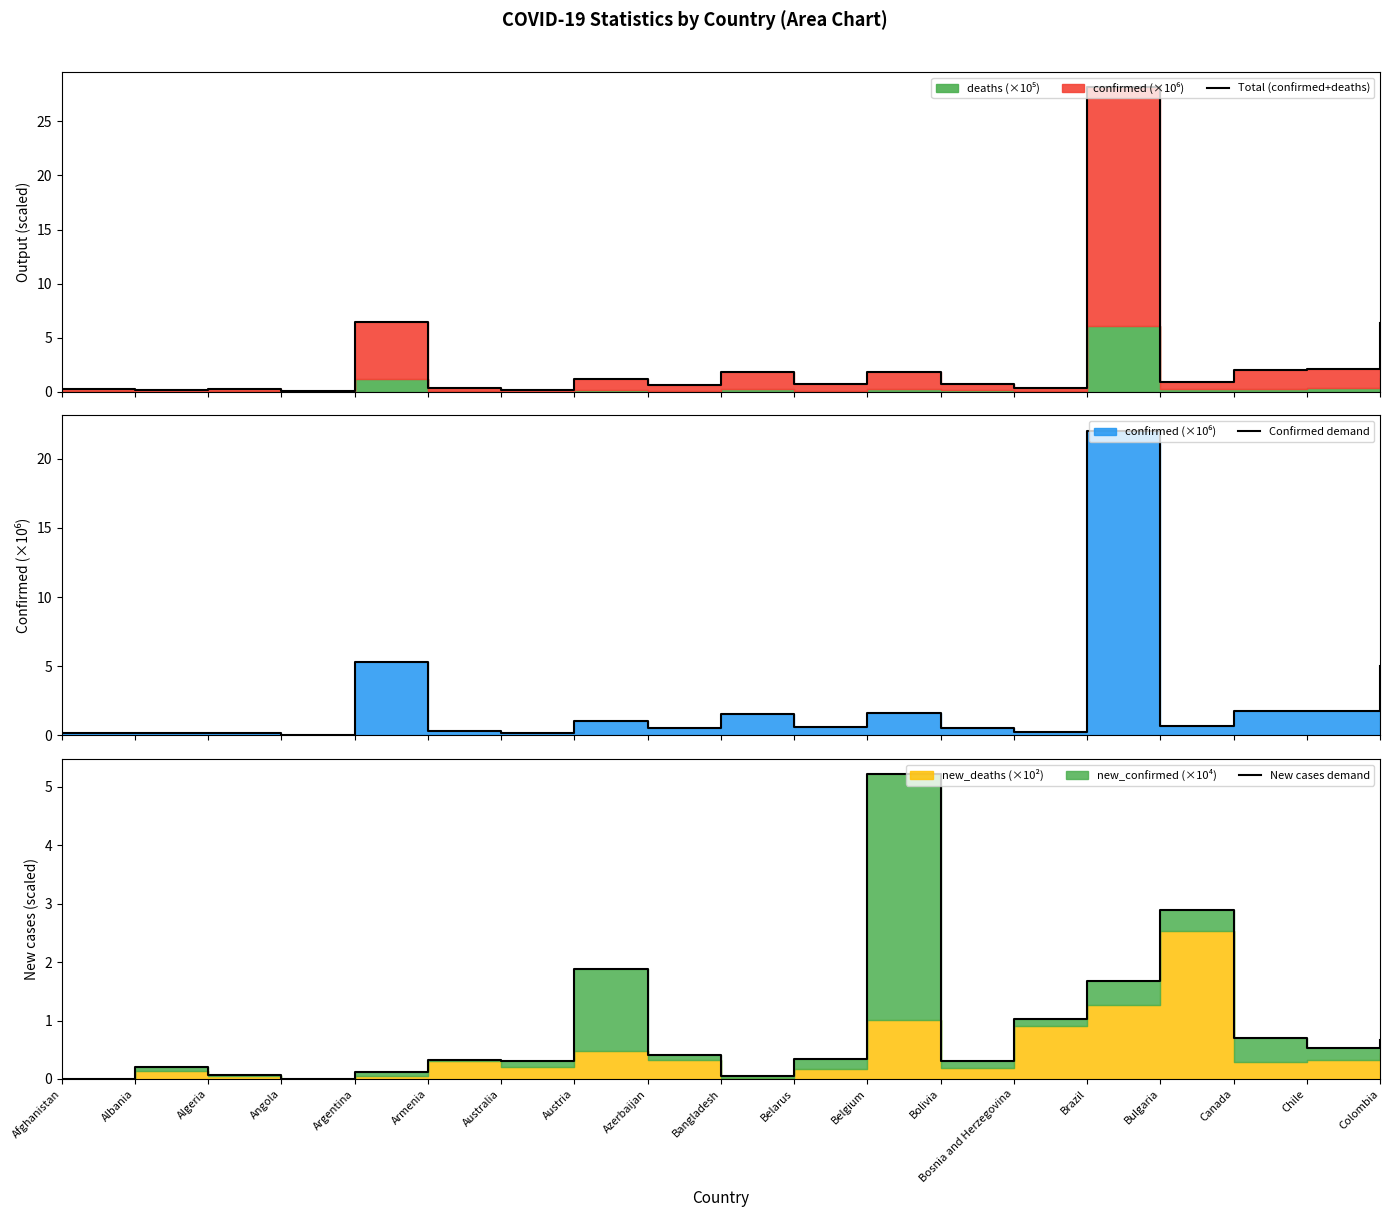

Reading left to right, extract all data points from this chart.

Total (confirmed+deaths): 0.2	0.2	0.3	0.1	6.5	0.4	0.2	1.2	0.7	1.9	0.7	1.9	0.7	0.4	28.2	1.0	2.1	2.1	6.3
Confirmed demand: 0.2	0.2	0.2	0.1	5.3	0.3	0.2	1.1	0.6	1.6	0.6	1.6	0.5	0.3	22.0	0.7	1.8	1.7	5.1
New cases demand: 0.0	0.2	0.1	0.0	0.1	0.3	0.3	1.9	0.4	0.0	0.3	5.2	0.3	1.0	1.7	2.9	0.7	0.5	0.7